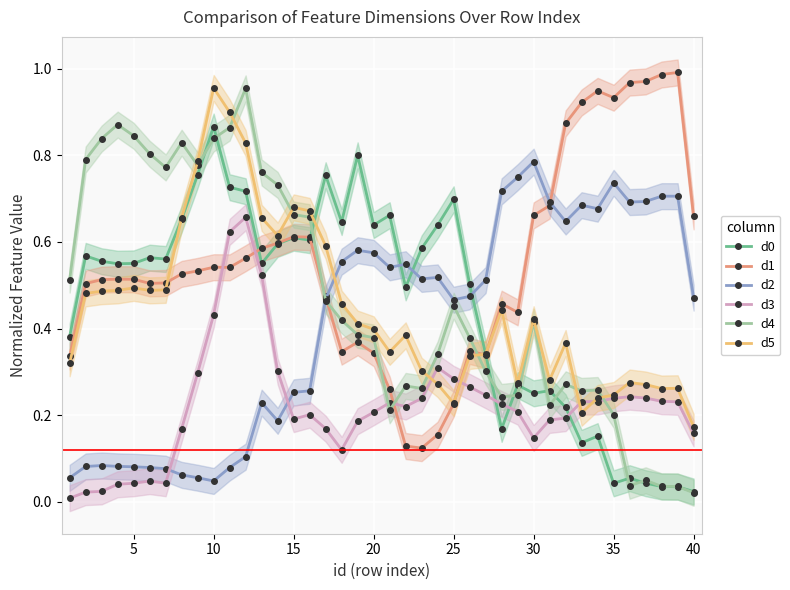

After their last crossing, which series has the higher values: d1 or d4?

d1